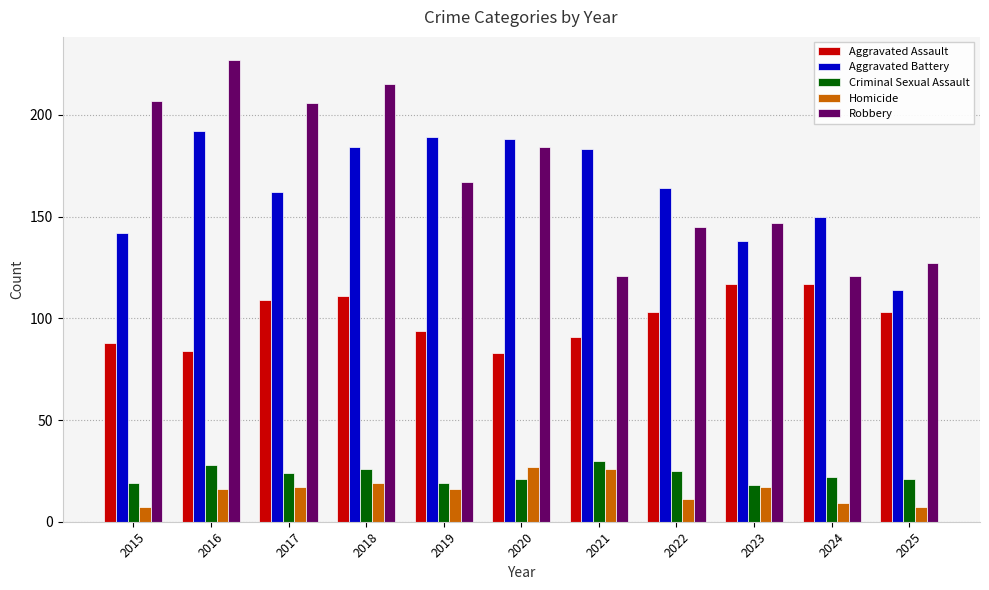

What is the difference between the second highest and second lowest values in the Aggravated Battery series?

51